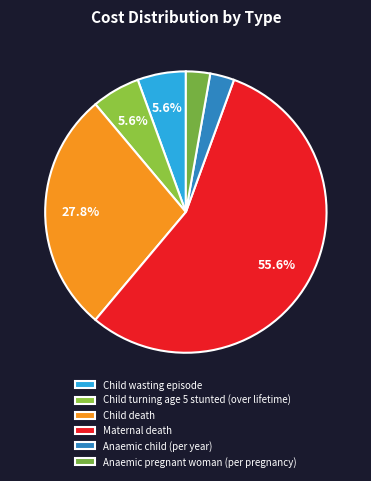

Rank the categories by value from highest to lowest.

Maternal death, Child death, Child wasting episode, Child turning age 5 stunted (over lifetime), Anaemic child (per year), Anaemic pregnant woman (per pregnancy)